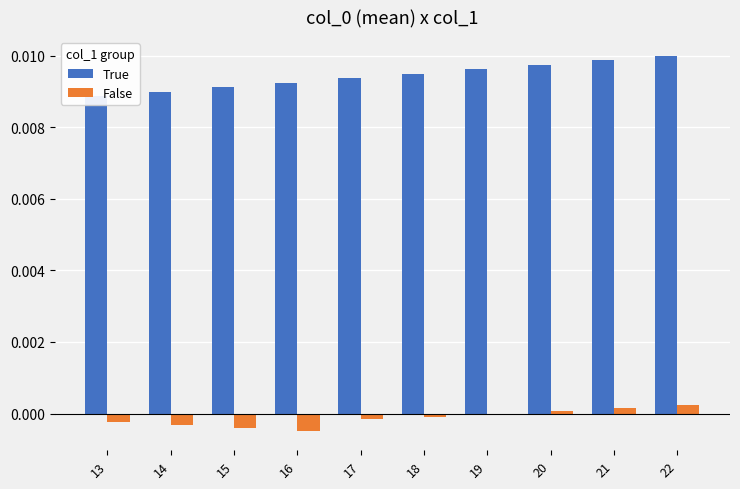

How many values in the False series are below 0?

6